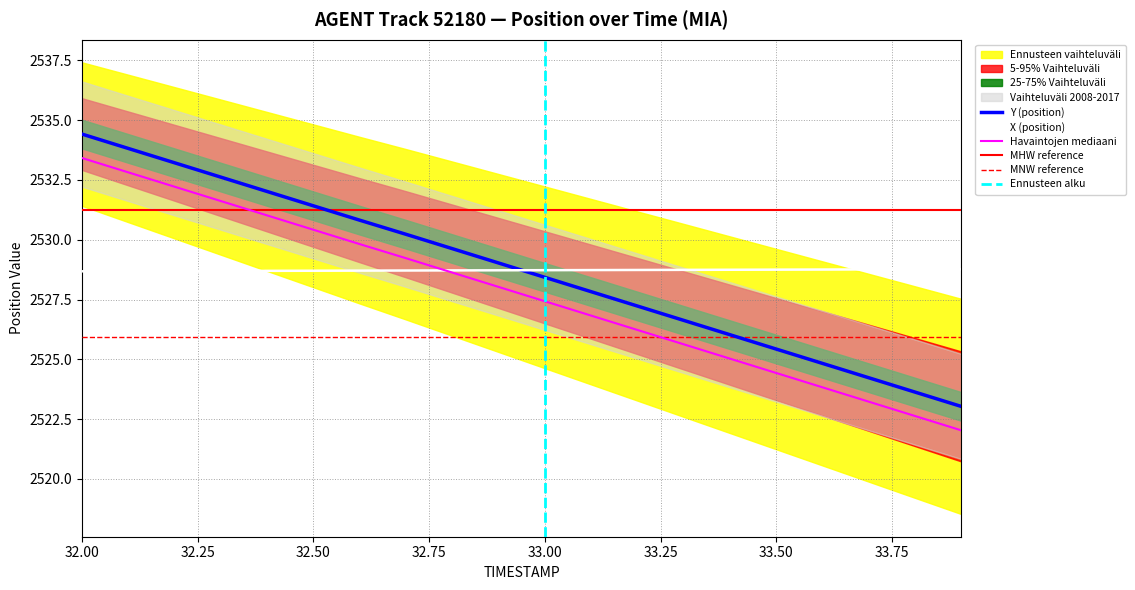

At how many categories does at least one series exceed 2528?

20